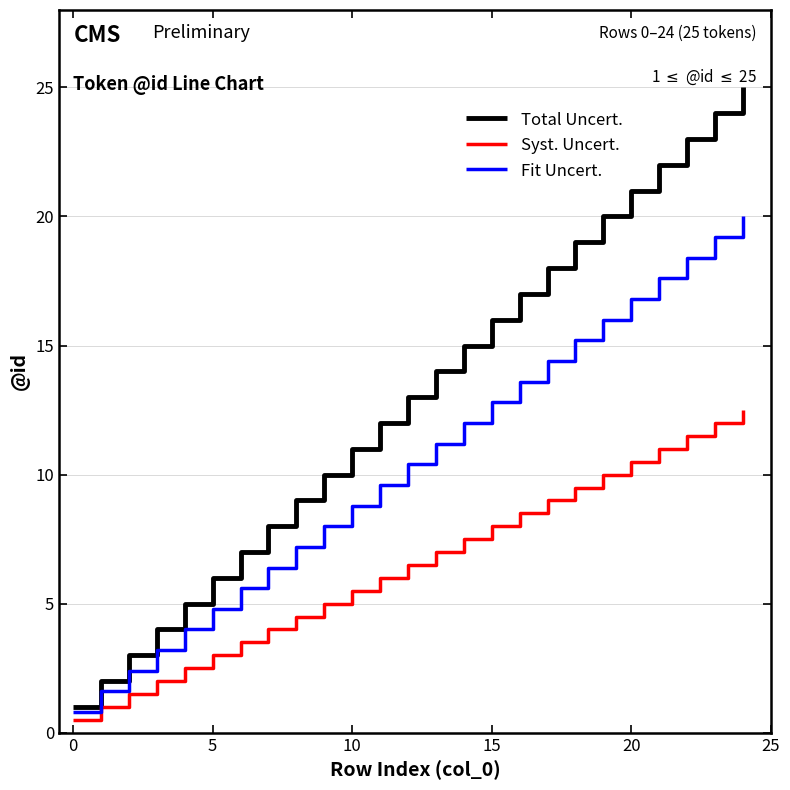

What is the highest value of the Fit Uncert. series?

20.0